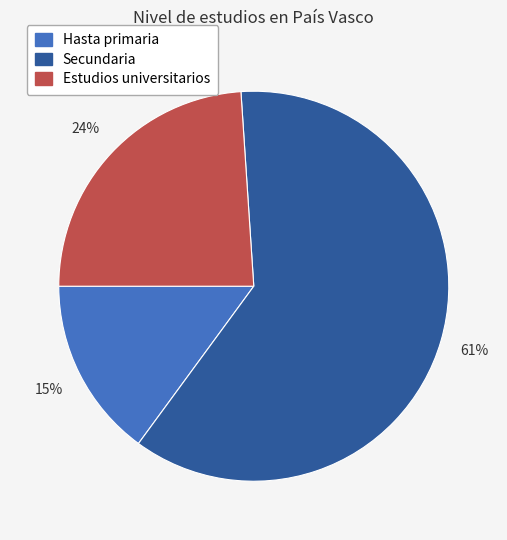

To the nearest percent, what is the combined percentage of Hasta primaria and Secundaria?

76%